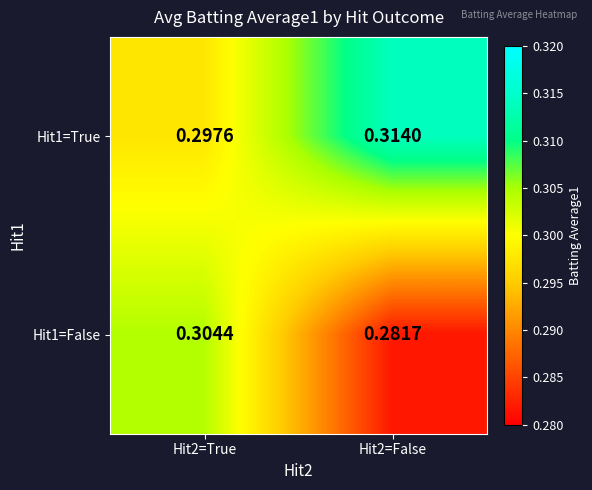

Is the value of Hit1=True at Hit2=True greater than the value of Hit1=False at Hit2=False?

Yes